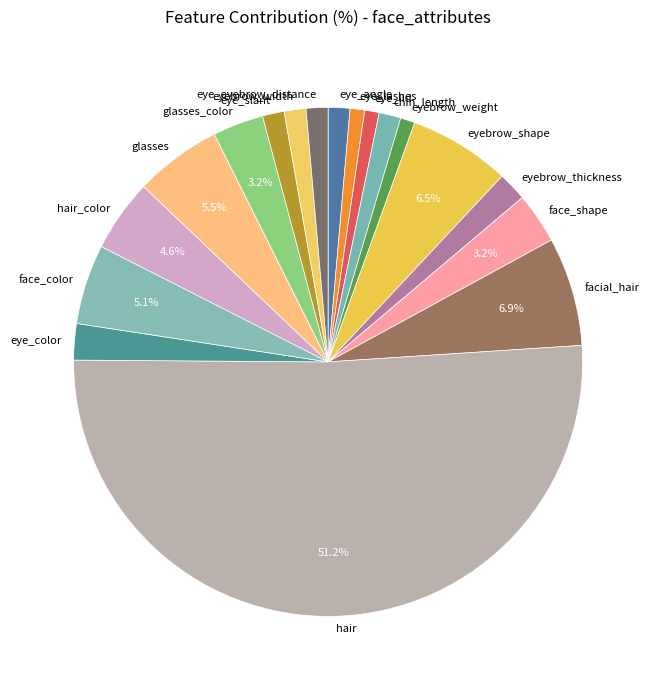

What is the ratio of the value at eye_eyebrow_distance to the value at eyebrow_weight?

1.5